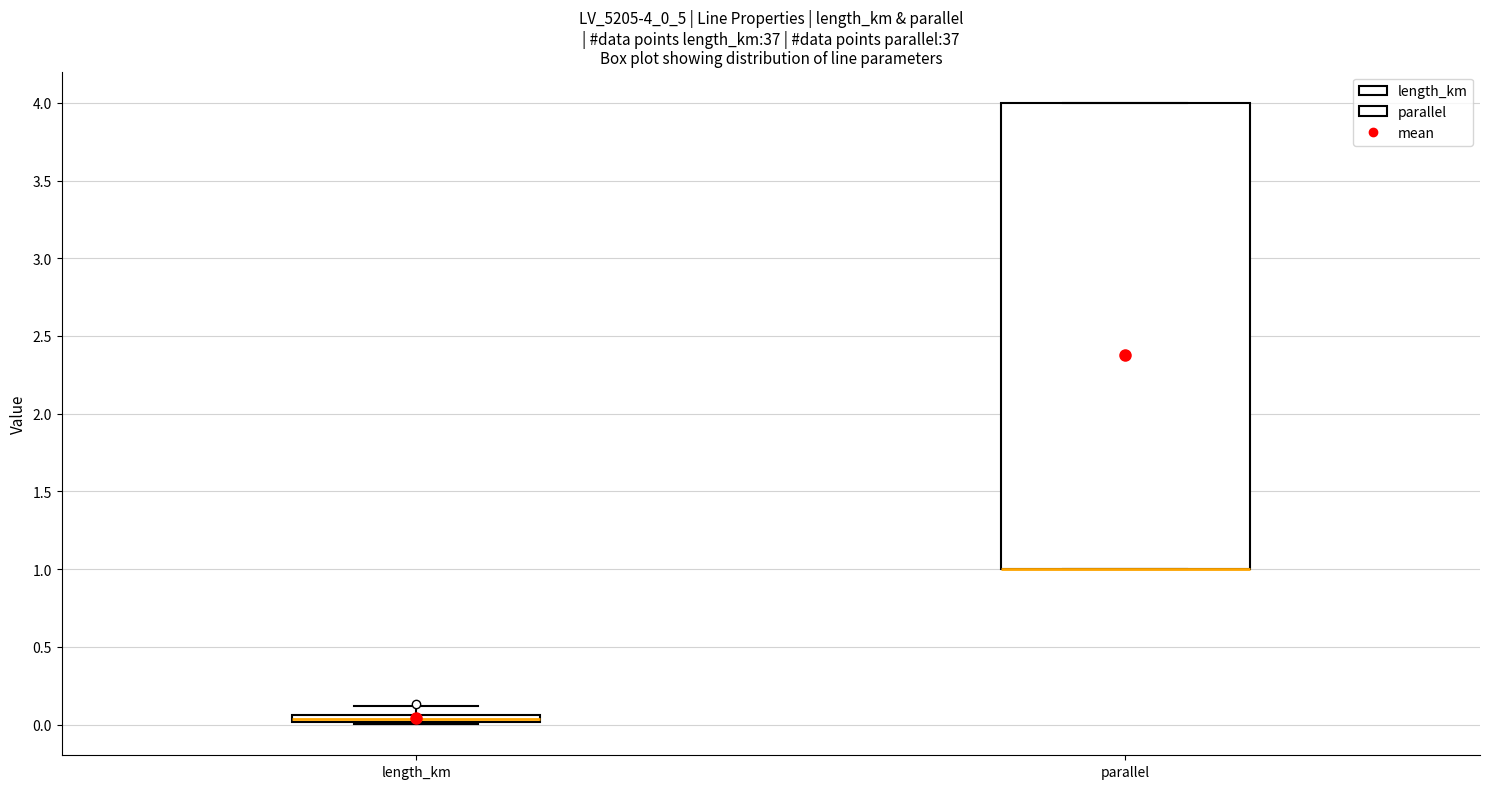

Which box is the tallest, from its lower edge to its upper edge?

parallel